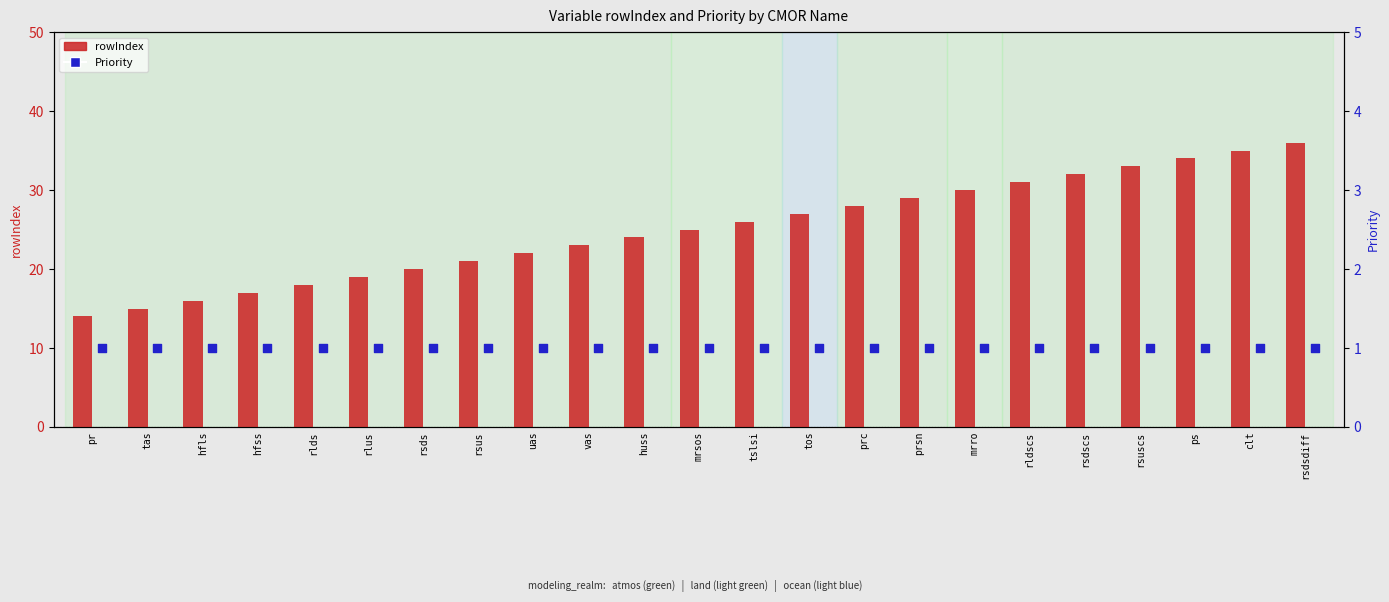

Which series reaches the minimum Y coordinate?

Priority